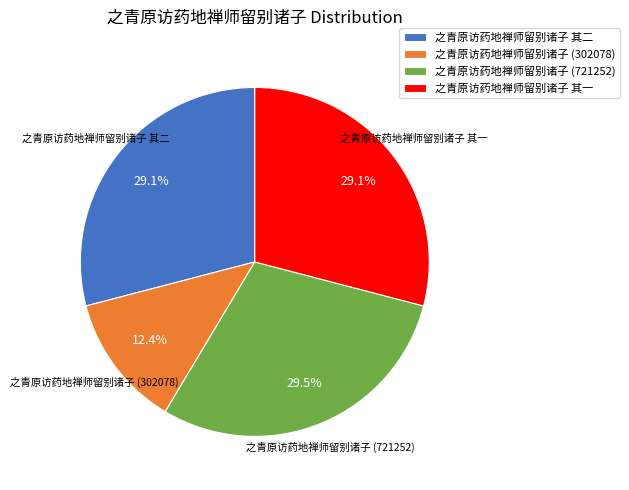

Count the number of slices in the pie.

4